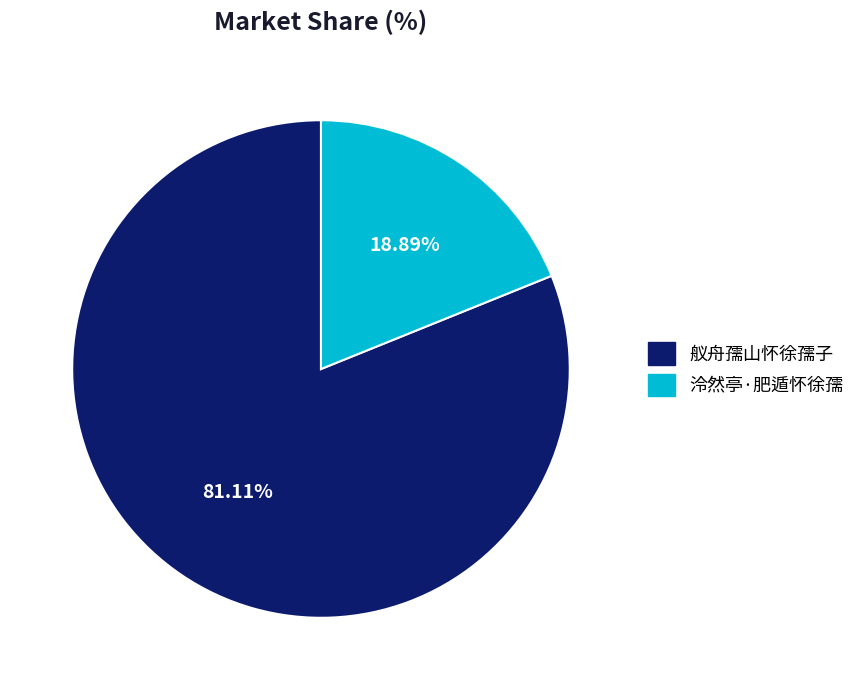

Do 舣舟孺山怀徐孺子 and 泠然亭·肥遁怀徐孺 together represent more than half of the pie?

Yes